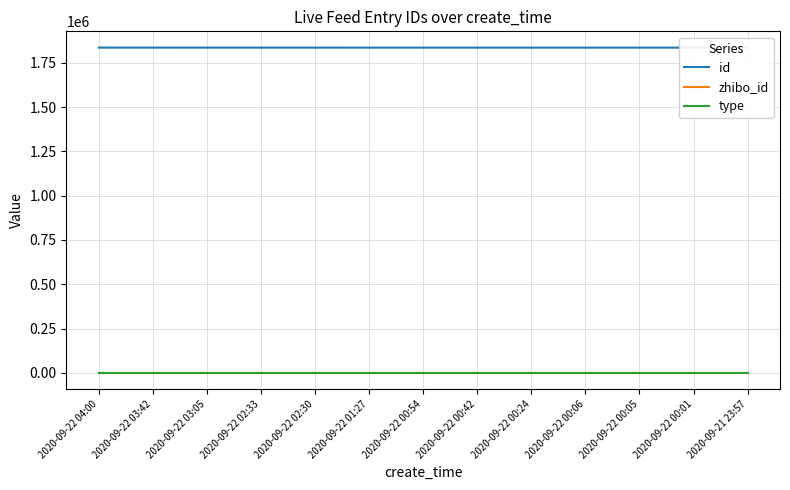

At how many categories does at least one series exceed 1753730?

13